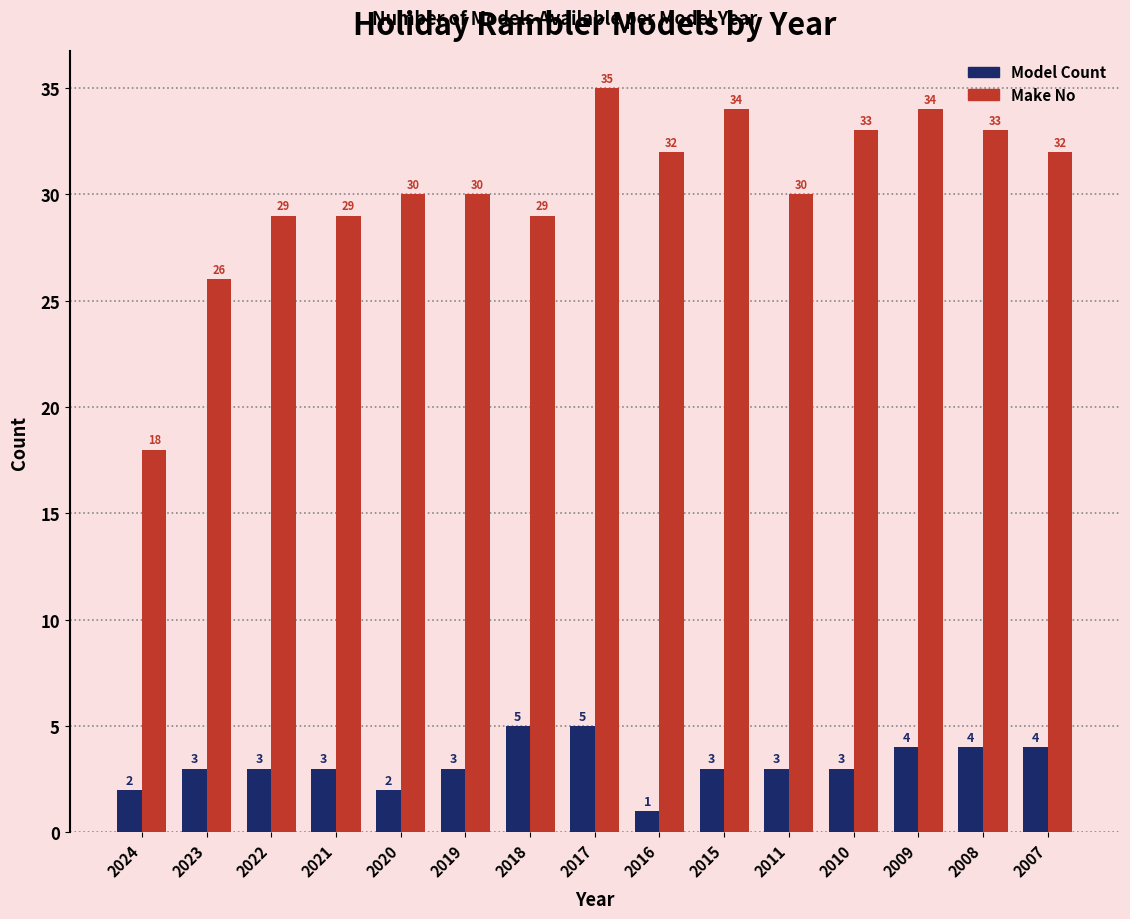

Reading right to left, what are all the values shown in this chart?

Model Count: 2007=4	2008=4	2009=4	2010=3	2011=3	2015=3	2016=1	2017=5	2018=5	2019=3	2020=2	2021=3	2022=3	2023=3	2024=2
Make No: 2007=32	2008=33	2009=34	2010=33	2011=30	2015=34	2016=32	2017=35	2018=29	2019=30	2020=30	2021=29	2022=29	2023=26	2024=18